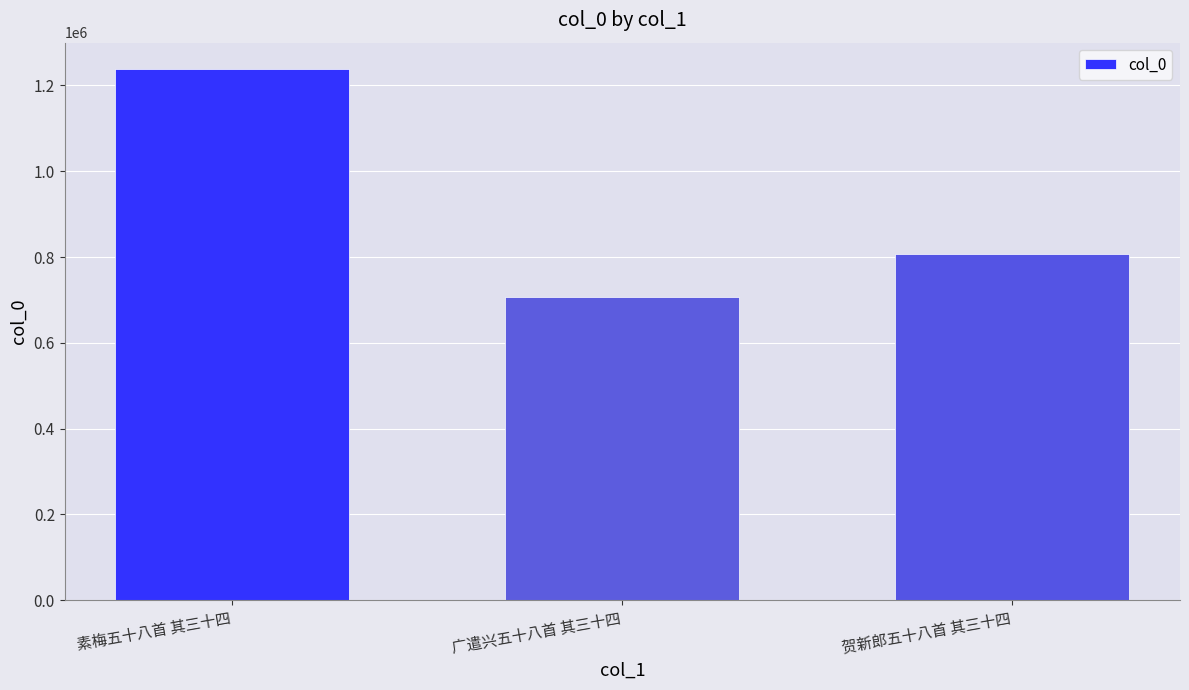

At which label does the data first exceed 806491?

素梅五十八首 其三十四